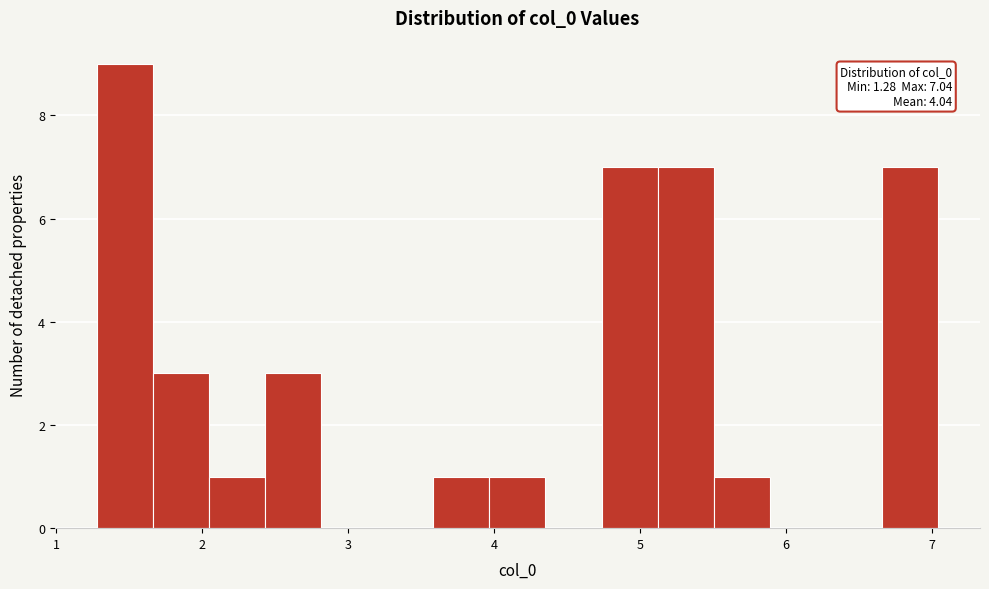

Around what value on the x-axis is the tallest bar? Give the approximate position of its centre, as read against the axis.

1.5